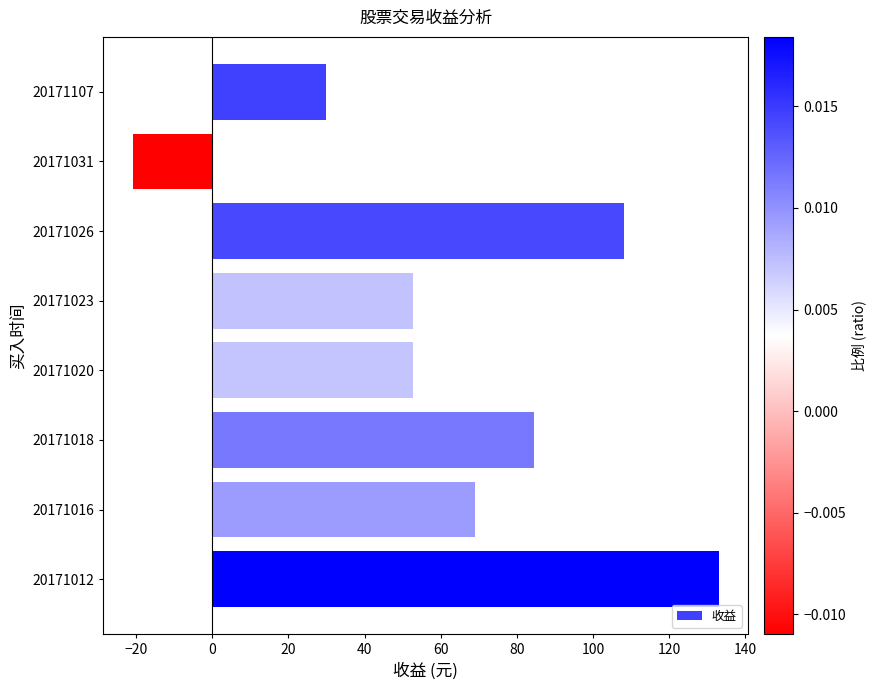

What is the sum of the values at 20171018 and 20171012?

217.6